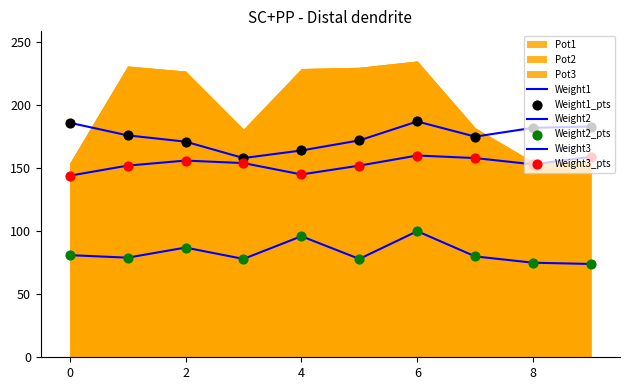

Is the value of Weight2 at 0 greater than the value of Weight3_pts at 8?

No